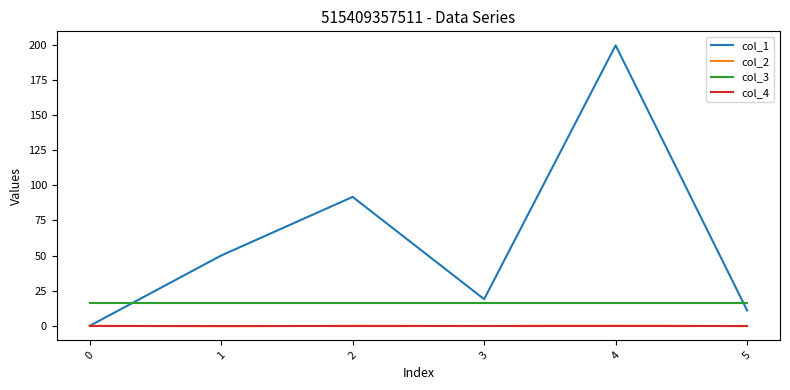

What is the maximum value for col_3?

16.0